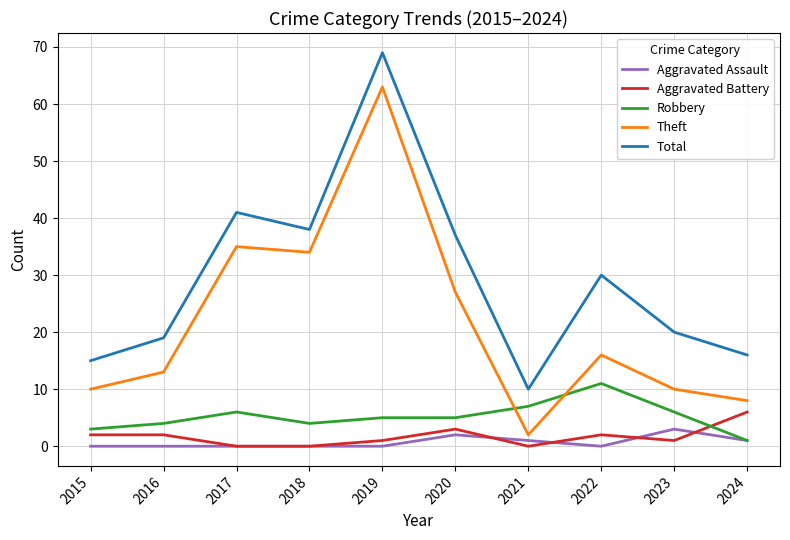

At which category does Robbery reach its first local peak?

2017